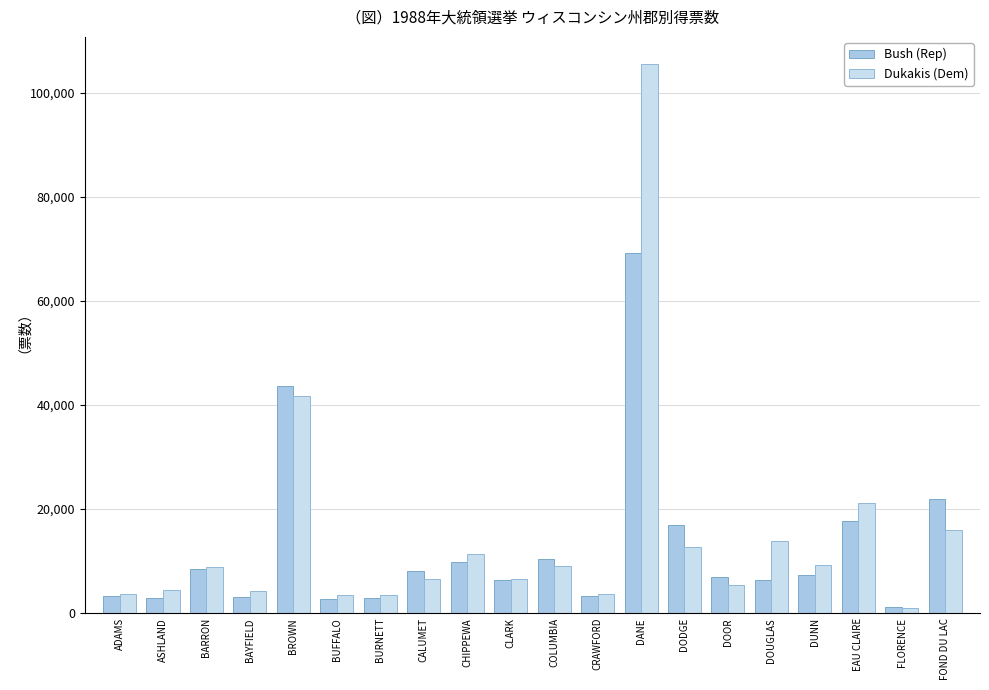

Count the number of data series in this chart.

2